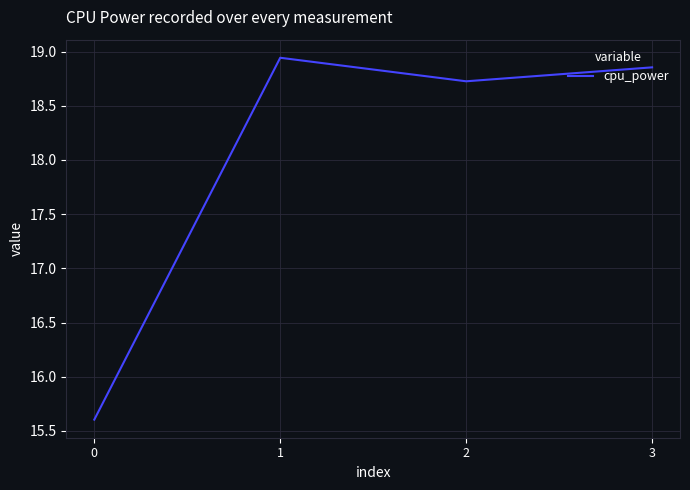

Rank the categories by value from lowest to highest.

0, 2, 3, 1